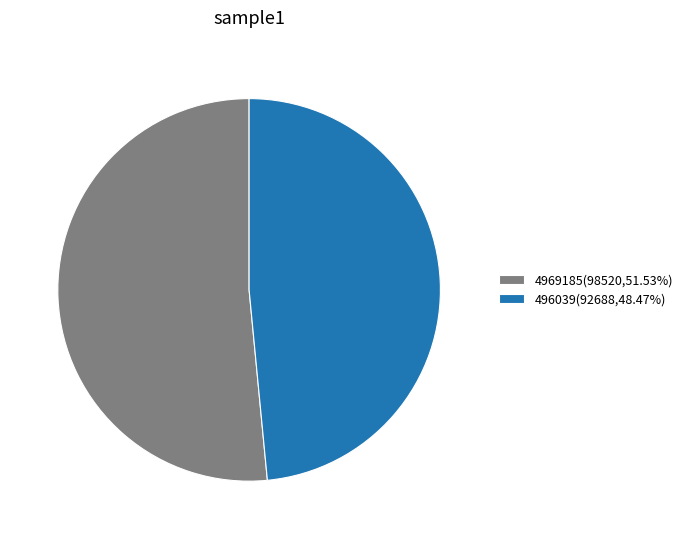

Combined, do 4969185 and 496039 account for over 50%?

Yes